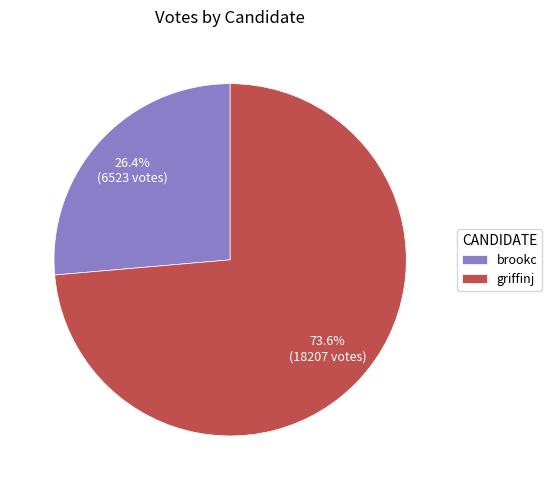

Which has a higher value, griffinj or brookc?

griffinj